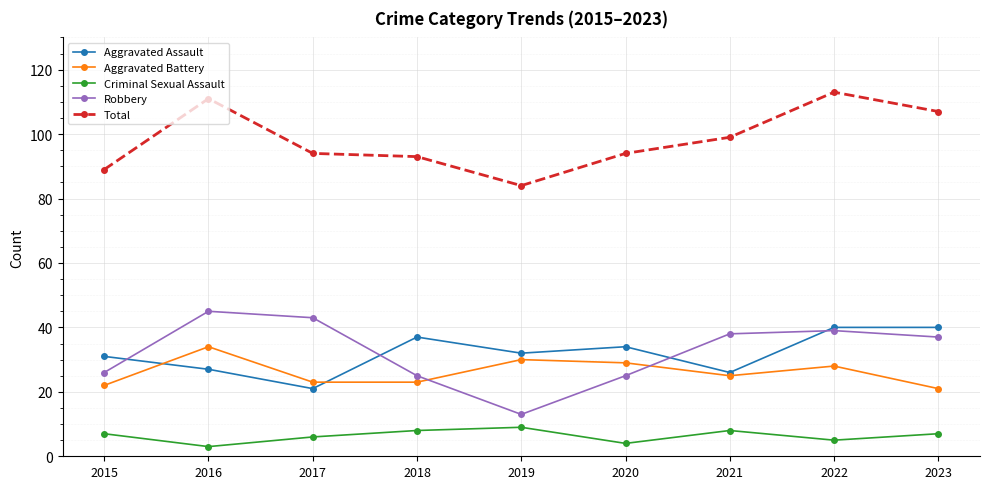

The Robbery series shows 25 at 2020. True or false?

True